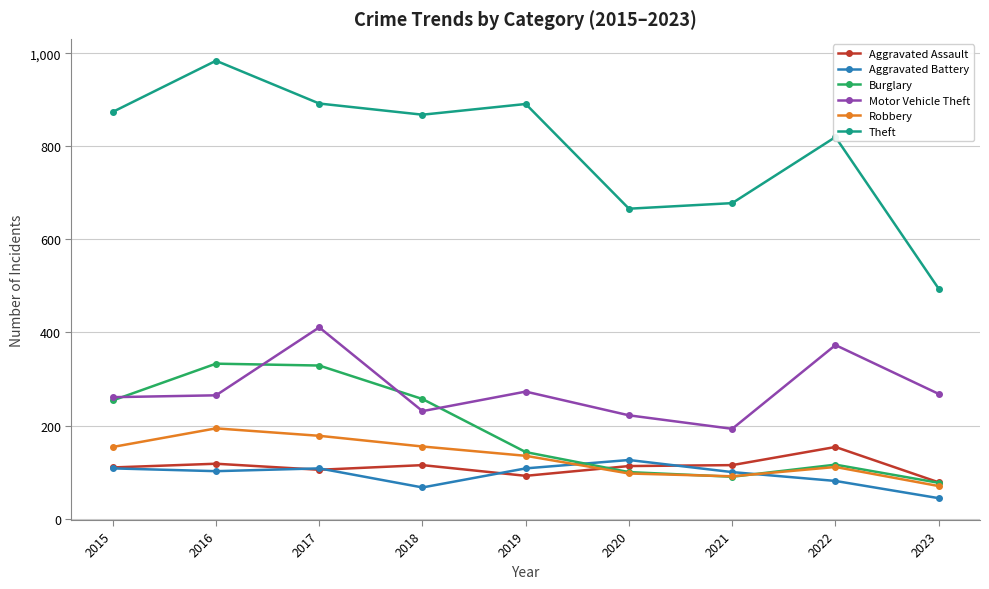

Which series ends up on top after the final intersection of Aggravated Assault and Aggravated Battery?

Aggravated Assault